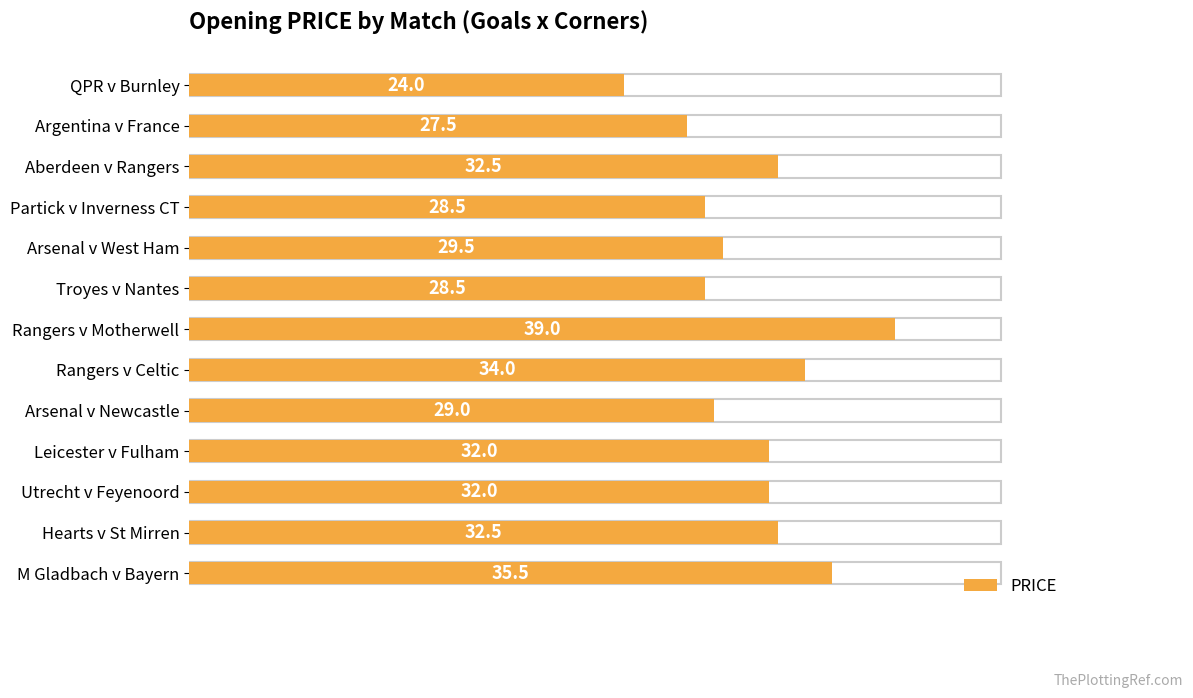

What is the approximate value at M Gladbach v Bayern?

35.5